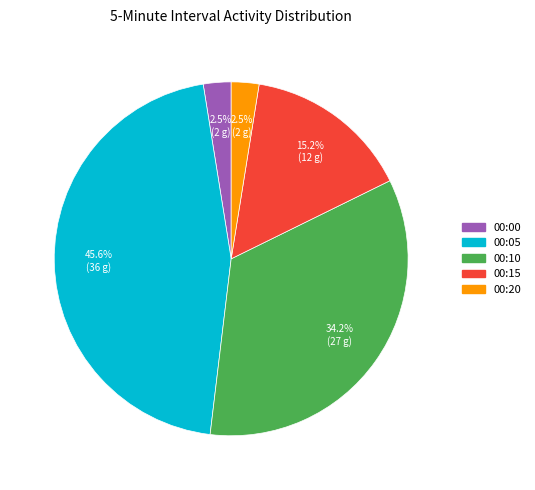

Does any single category account for the majority?

No